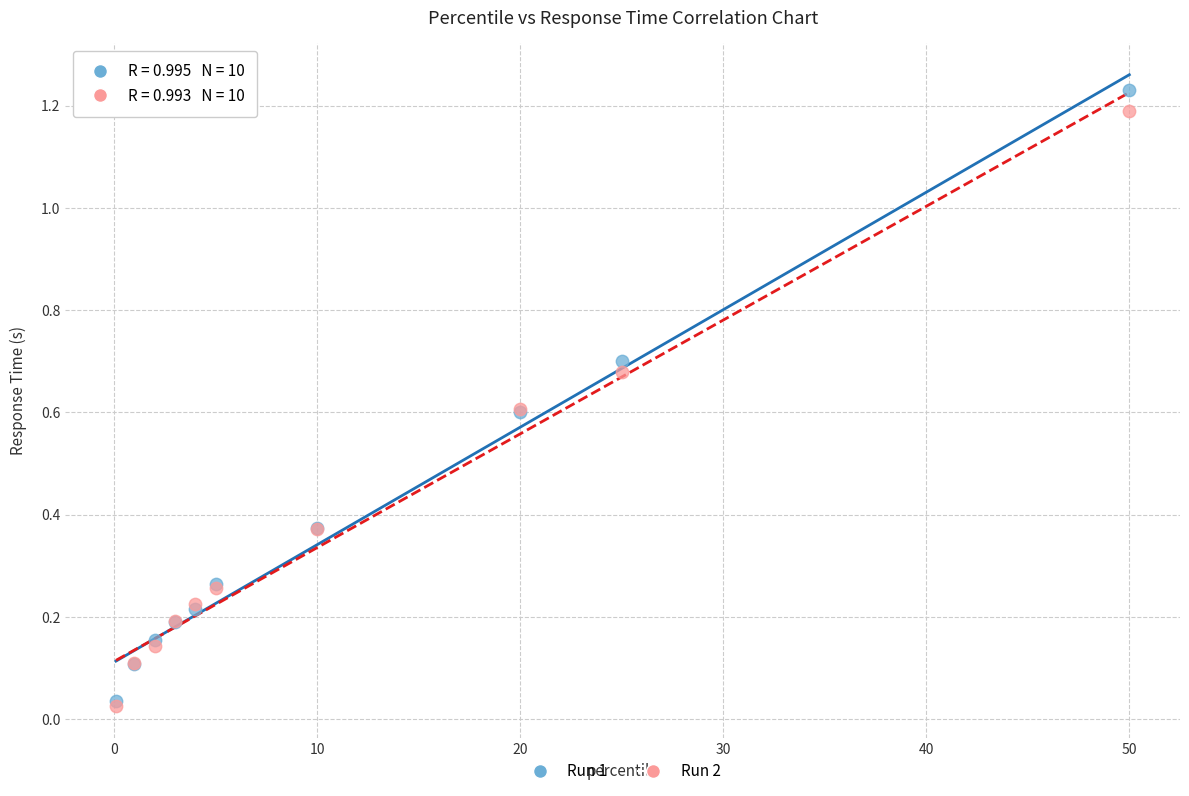

Which series has the largest Y range (max minus min)?

Run 1